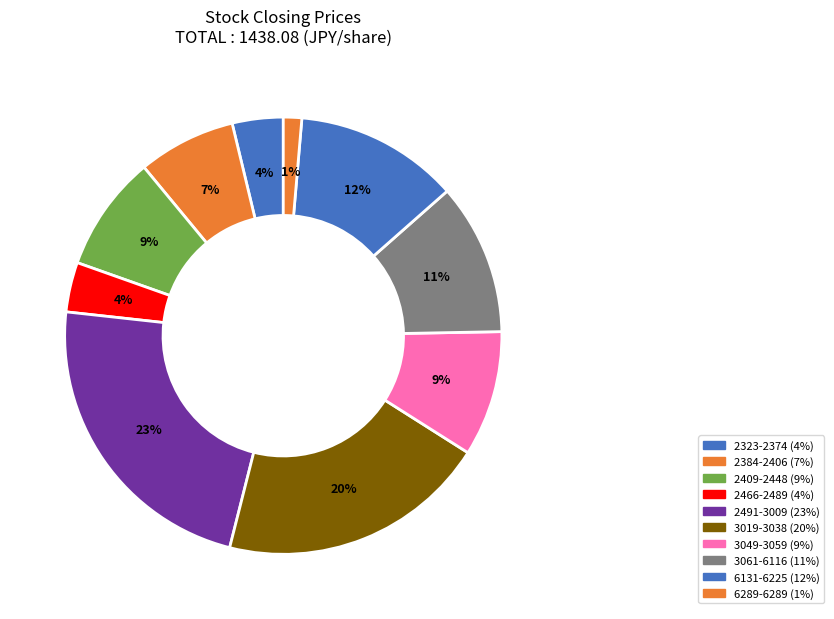

Count the number of slices in the pie.

10